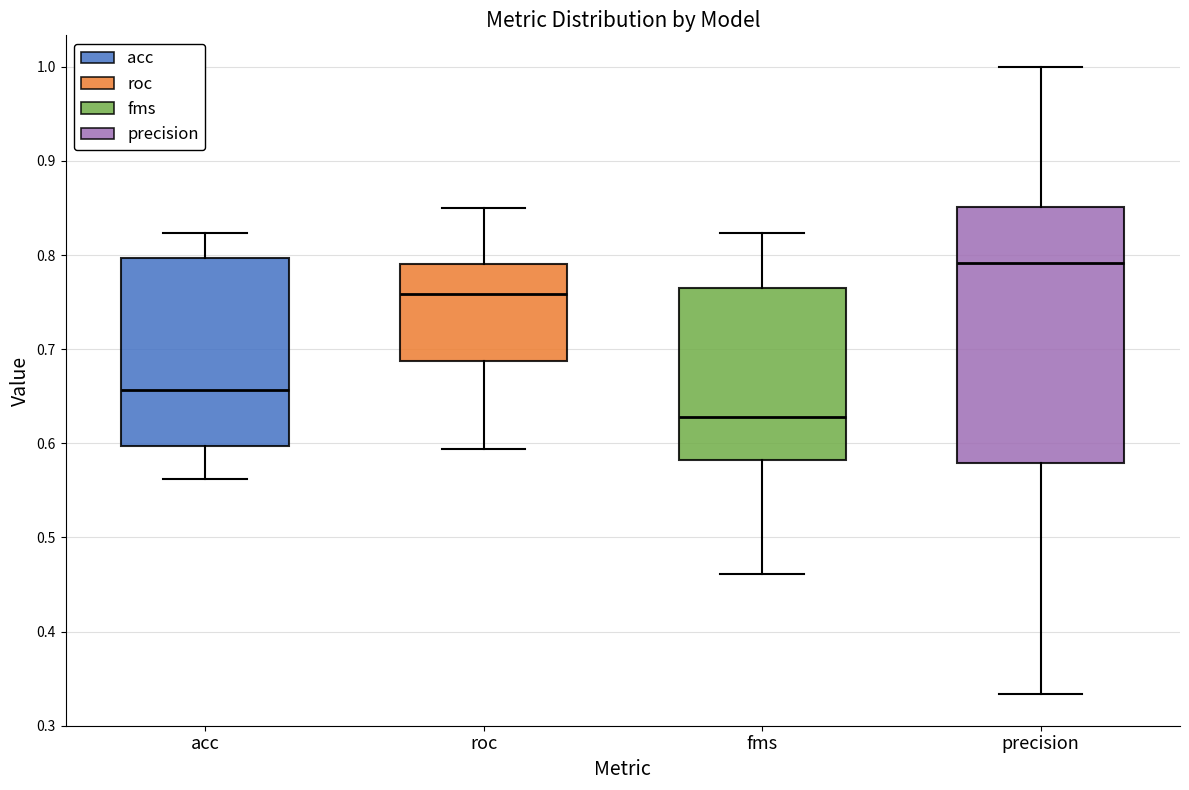

Which box's median line is the lowest?

fms